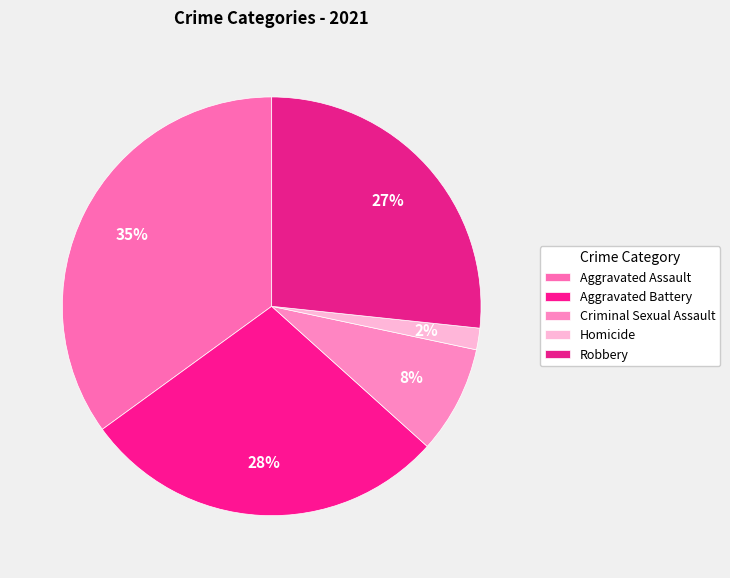

How much of the chart is everything except Robbery?

73.3%